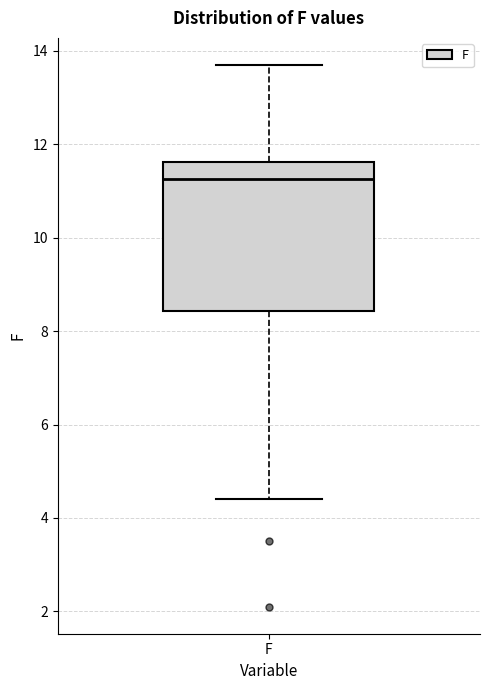

Read this box plot against the y-axis: the position of the median line, the range covered by the box, and the ends of both whiskers. The values are not printed on the chart, so give them approximately, as read against the axis.

median 11.2, box 8.4 to 11.6, whiskers 4.4 to 13.8